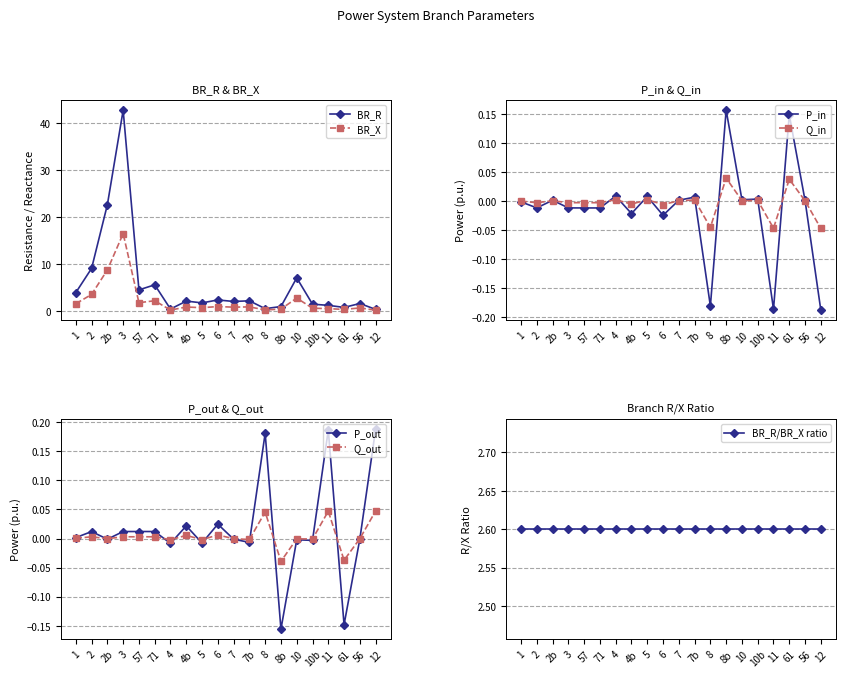

True or false: P_in has a value of -0.3 at 11.

False